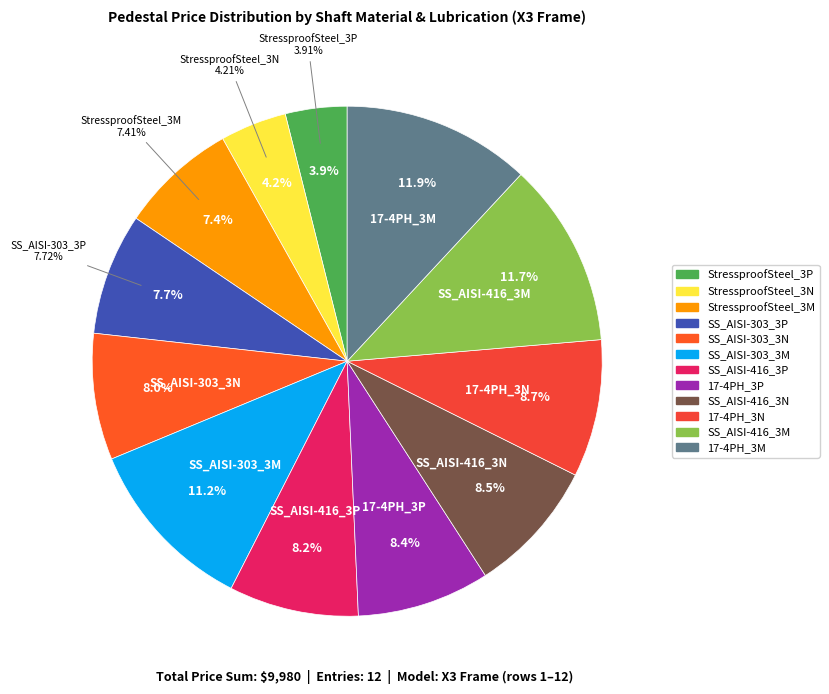

How many segments does this pie chart have?

12